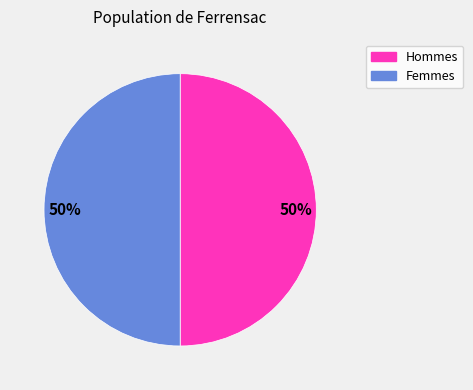

To the nearest percent, what is the average slice percentage?

50%